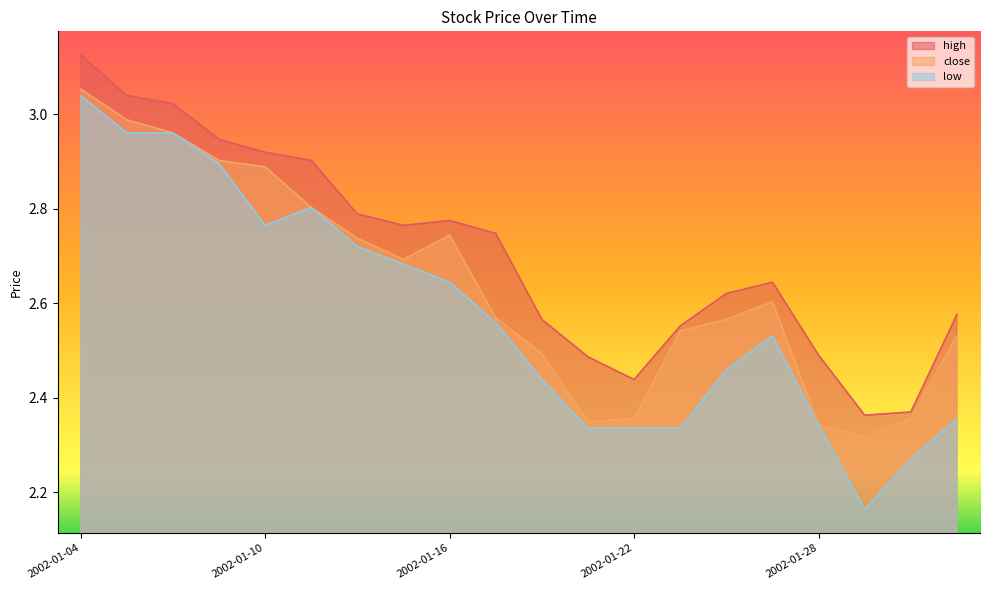

Between 2002-01-22 and 2002-01-30, which series saw the biggest shift?

high